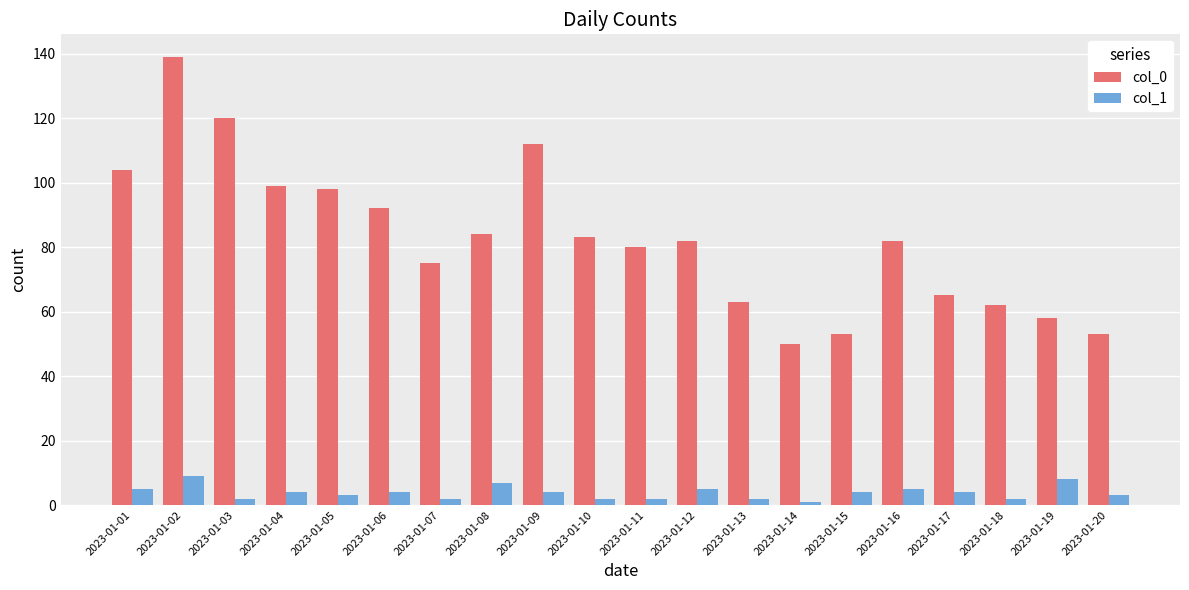

How many bars are there in each group?

2